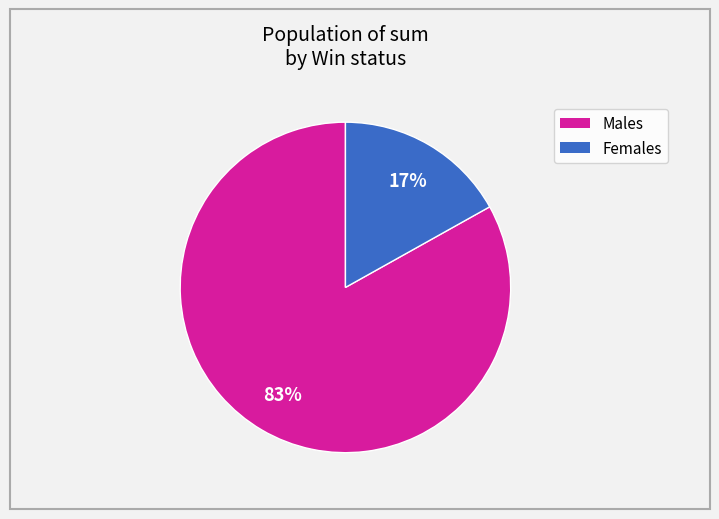

To the nearest percent, what is the difference between the largest and smallest slice percentages?

66%